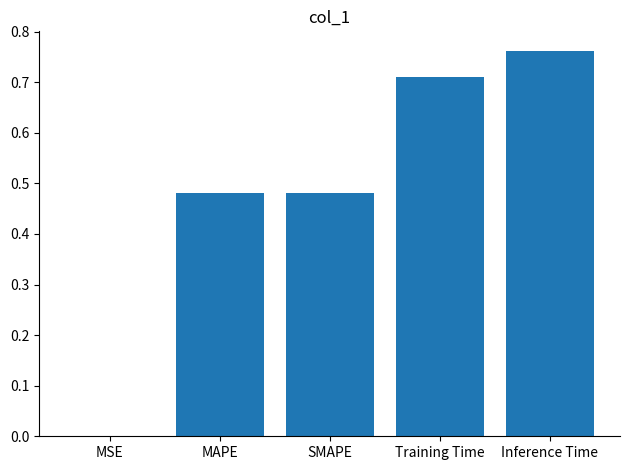

The value at Training Time is 1.0. True or false?

False